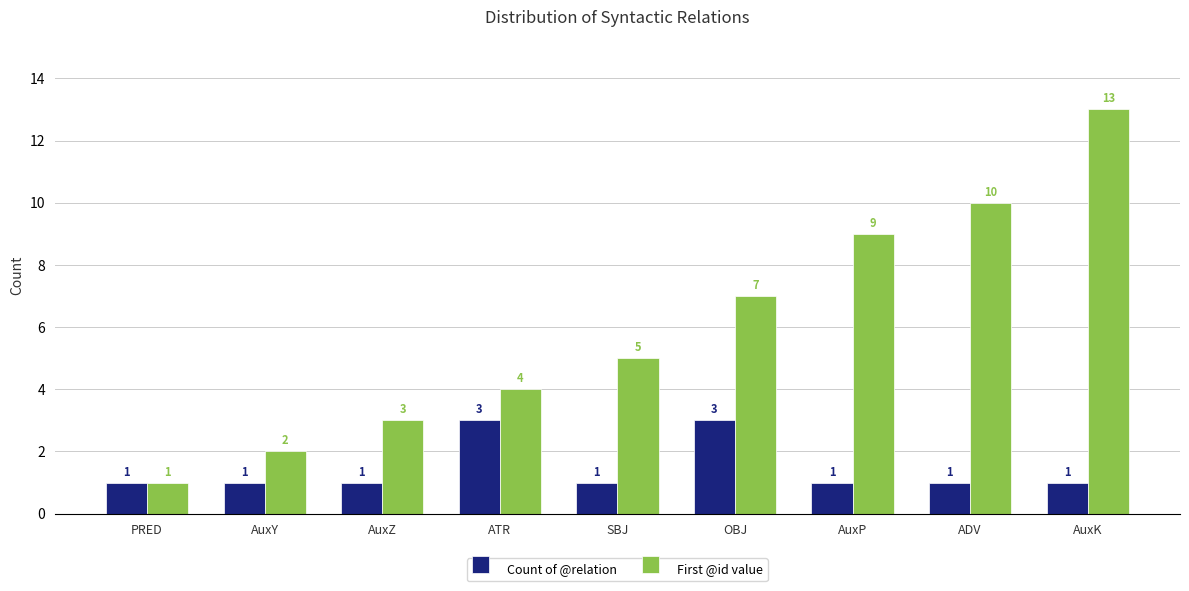

What position from the left is AuxK?

9